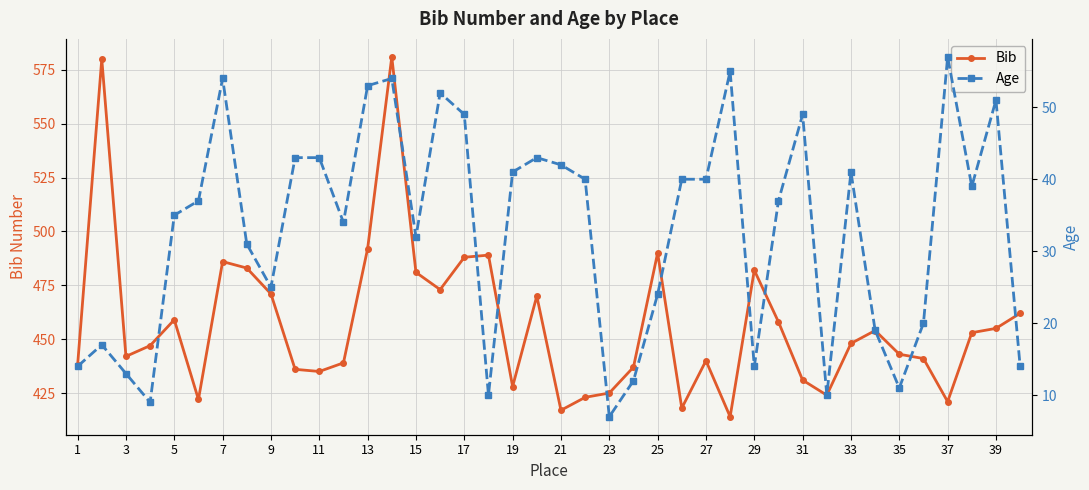

What is the lowest value of the Age series?

7